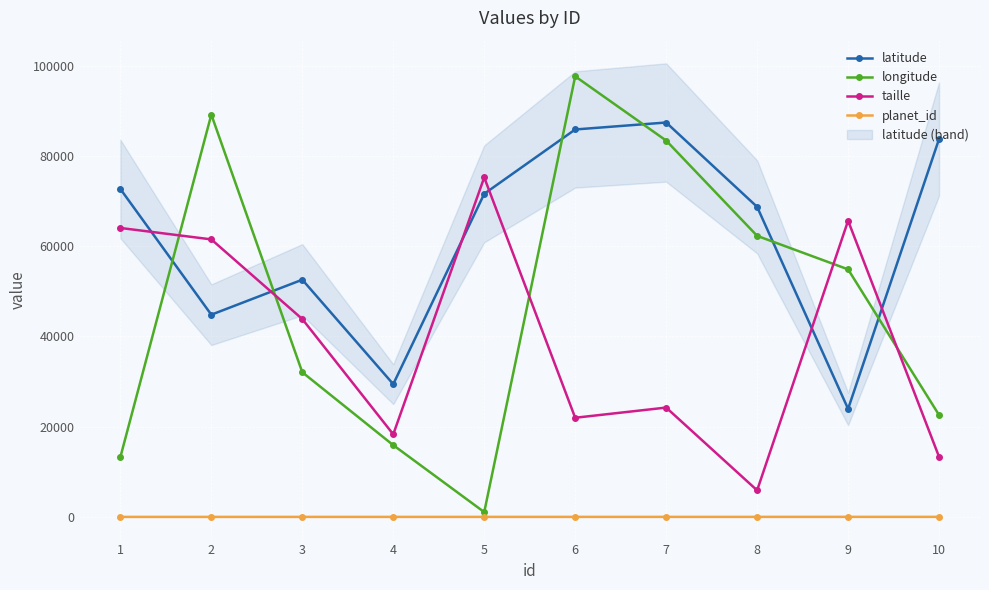

True or false: planet_id has more than 0 interior local peaks.

False